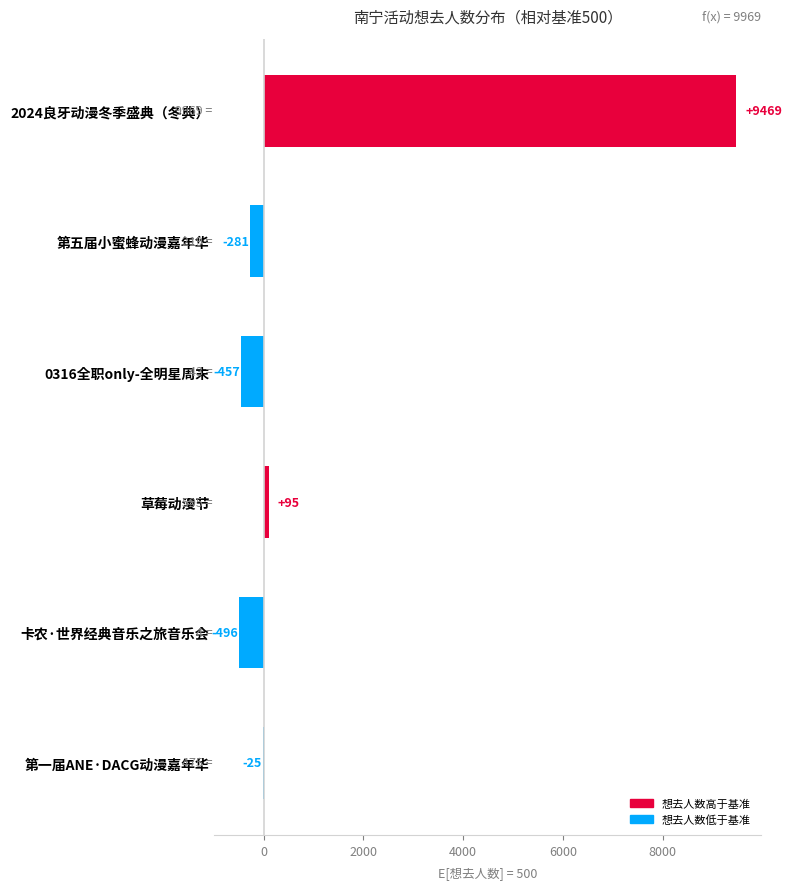

True or false: the data shows -457 at 0316全职only-全明星周末.

True